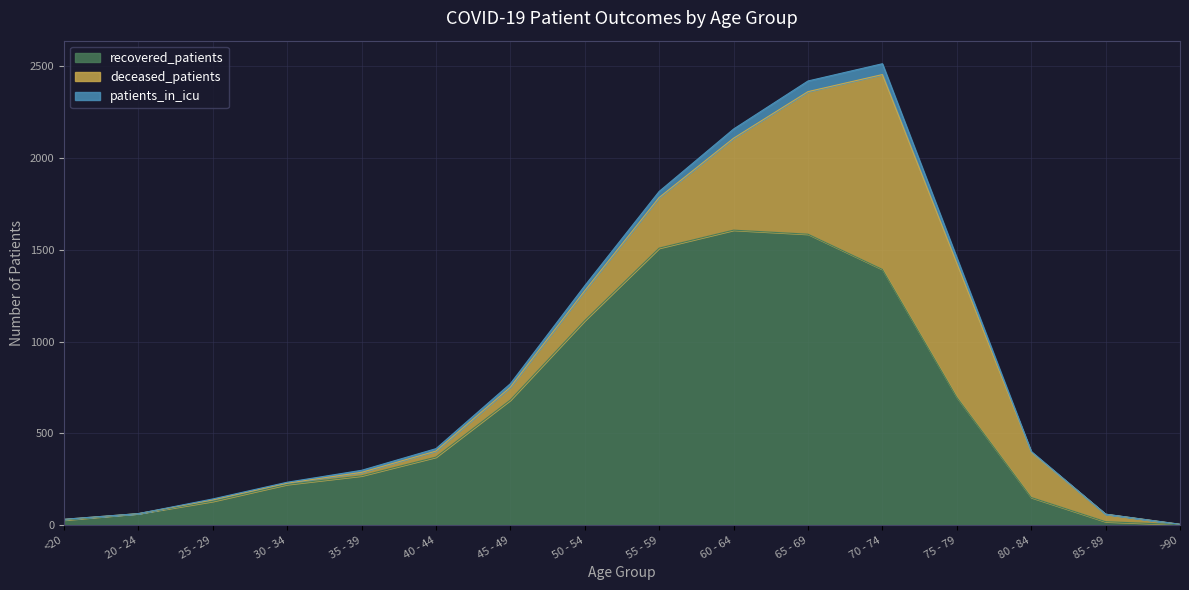

The value of recovered_patients at 60 - 64 is 353. True or false?

False